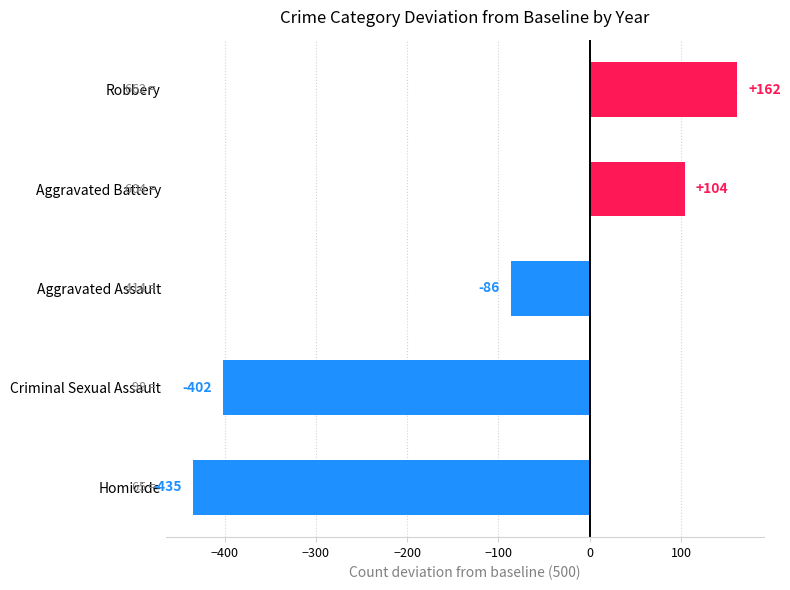

Between Aggravated Battery and Aggravated Assault, which is larger?

Aggravated Battery